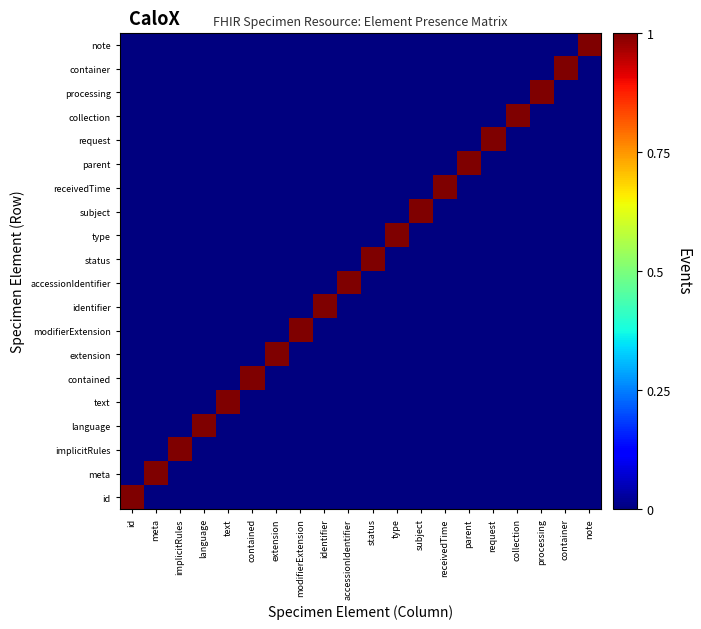

Reading left to right, list all the values displayed in this chart.

id: id=1	meta=0	implicitRules=0	language=0	text=0	contained=0	extension=0	modifierExtension=0	identifier=0	accessionIdentifier=0	status=0	type=0	subject=0	receivedTime=0	parent=0	request=0	collection=0	processing=0	container=0	note=0
meta: id=0	meta=1	implicitRules=0	language=0	text=0	contained=0	extension=0	modifierExtension=0	identifier=0	accessionIdentifier=0	status=0	type=0	subject=0	receivedTime=0	parent=0	request=0	collection=0	processing=0	container=0	note=0
implicitRules: id=0	meta=0	implicitRules=1	language=0	text=0	contained=0	extension=0	modifierExtension=0	identifier=0	accessionIdentifier=0	status=0	type=0	subject=0	receivedTime=0	parent=0	request=0	collection=0	processing=0	container=0	note=0
language: id=0	meta=0	implicitRules=0	language=1	text=0	contained=0	extension=0	modifierExtension=0	identifier=0	accessionIdentifier=0	status=0	type=0	subject=0	receivedTime=0	parent=0	request=0	collection=0	processing=0	container=0	note=0
text: id=0	meta=0	implicitRules=0	language=0	text=1	contained=0	extension=0	modifierExtension=0	identifier=0	accessionIdentifier=0	status=0	type=0	subject=0	receivedTime=0	parent=0	request=0	collection=0	processing=0	container=0	note=0
contained: id=0	meta=0	implicitRules=0	language=0	text=0	contained=1	extension=0	modifierExtension=0	identifier=0	accessionIdentifier=0	status=0	type=0	subject=0	receivedTime=0	parent=0	request=0	collection=0	processing=0	container=0	note=0
extension: id=0	meta=0	implicitRules=0	language=0	text=0	contained=0	extension=1	modifierExtension=0	identifier=0	accessionIdentifier=0	status=0	type=0	subject=0	receivedTime=0	parent=0	request=0	collection=0	processing=0	container=0	note=0
modifierExtension: id=0	meta=0	implicitRules=0	language=0	text=0	contained=0	extension=0	modifierExtension=1	identifier=0	accessionIdentifier=0	status=0	type=0	subject=0	receivedTime=0	parent=0	request=0	collection=0	processing=0	container=0	note=0
identifier: id=0	meta=0	implicitRules=0	language=0	text=0	contained=0	extension=0	modifierExtension=0	identifier=1	accessionIdentifier=0	status=0	type=0	subject=0	receivedTime=0	parent=0	request=0	collection=0	processing=0	container=0	note=0
accessionIdentifier: id=0	meta=0	implicitRules=0	language=0	text=0	contained=0	extension=0	modifierExtension=0	identifier=0	accessionIdentifier=1	status=0	type=0	subject=0	receivedTime=0	parent=0	request=0	collection=0	processing=0	container=0	note=0
status: id=0	meta=0	implicitRules=0	language=0	text=0	contained=0	extension=0	modifierExtension=0	identifier=0	accessionIdentifier=0	status=1	type=0	subject=0	receivedTime=0	parent=0	request=0	collection=0	processing=0	container=0	note=0
type: id=0	meta=0	implicitRules=0	language=0	text=0	contained=0	extension=0	modifierExtension=0	identifier=0	accessionIdentifier=0	status=0	type=1	subject=0	receivedTime=0	parent=0	request=0	collection=0	processing=0	container=0	note=0
subject: id=0	meta=0	implicitRules=0	language=0	text=0	contained=0	extension=0	modifierExtension=0	identifier=0	accessionIdentifier=0	status=0	type=0	subject=1	receivedTime=0	parent=0	request=0	collection=0	processing=0	container=0	note=0
receivedTime: id=0	meta=0	implicitRules=0	language=0	text=0	contained=0	extension=0	modifierExtension=0	identifier=0	accessionIdentifier=0	status=0	type=0	subject=0	receivedTime=1	parent=0	request=0	collection=0	processing=0	container=0	note=0
parent: id=0	meta=0	implicitRules=0	language=0	text=0	contained=0	extension=0	modifierExtension=0	identifier=0	accessionIdentifier=0	status=0	type=0	subject=0	receivedTime=0	parent=1	request=0	collection=0	processing=0	container=0	note=0
request: id=0	meta=0	implicitRules=0	language=0	text=0	contained=0	extension=0	modifierExtension=0	identifier=0	accessionIdentifier=0	status=0	type=0	subject=0	receivedTime=0	parent=0	request=1	collection=0	processing=0	container=0	note=0
collection: id=0	meta=0	implicitRules=0	language=0	text=0	contained=0	extension=0	modifierExtension=0	identifier=0	accessionIdentifier=0	status=0	type=0	subject=0	receivedTime=0	parent=0	request=0	collection=1	processing=0	container=0	note=0
processing: id=0	meta=0	implicitRules=0	language=0	text=0	contained=0	extension=0	modifierExtension=0	identifier=0	accessionIdentifier=0	status=0	type=0	subject=0	receivedTime=0	parent=0	request=0	collection=0	processing=1	container=0	note=0
container: id=0	meta=0	implicitRules=0	language=0	text=0	contained=0	extension=0	modifierExtension=0	identifier=0	accessionIdentifier=0	status=0	type=0	subject=0	receivedTime=0	parent=0	request=0	collection=0	processing=0	container=1	note=0
note: id=0	meta=0	implicitRules=0	language=0	text=0	contained=0	extension=0	modifierExtension=0	identifier=0	accessionIdentifier=0	status=0	type=0	subject=0	receivedTime=0	parent=0	request=0	collection=0	processing=0	container=0	note=1